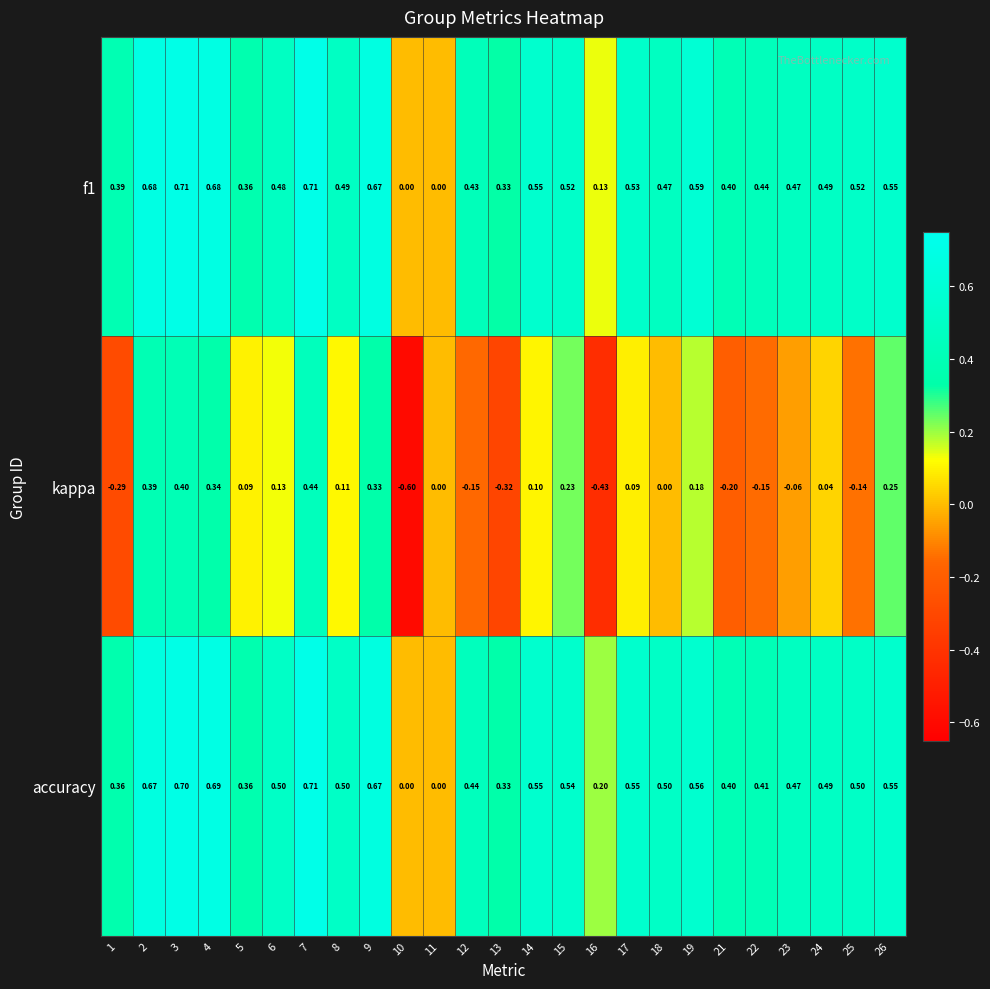

At which category does the chart reach its minimum across all series?

10